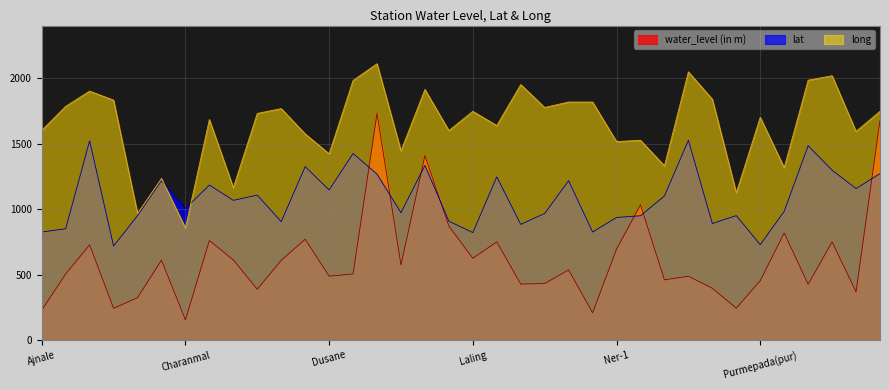

At which category does the chart reach its minimum across all series?

Charanmal